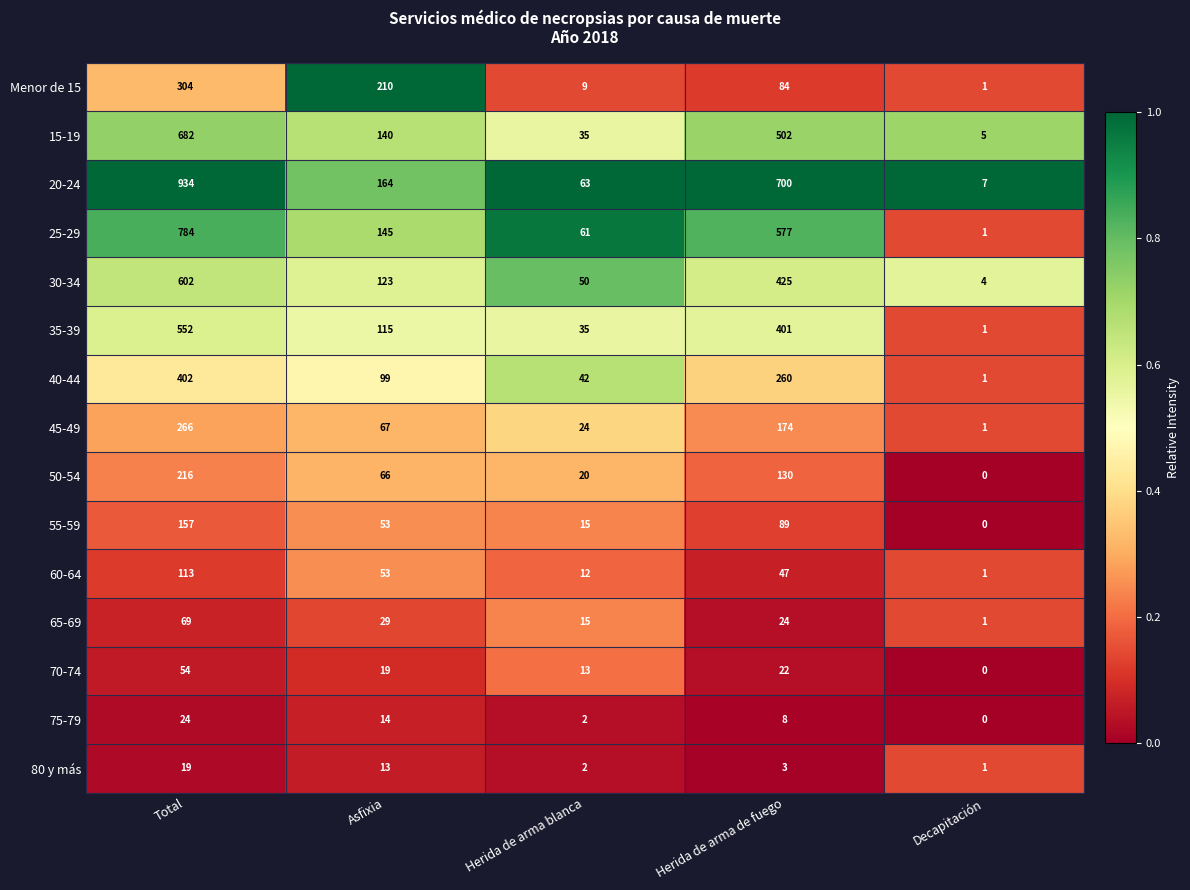

What is the average value of the 40-44 series?

161